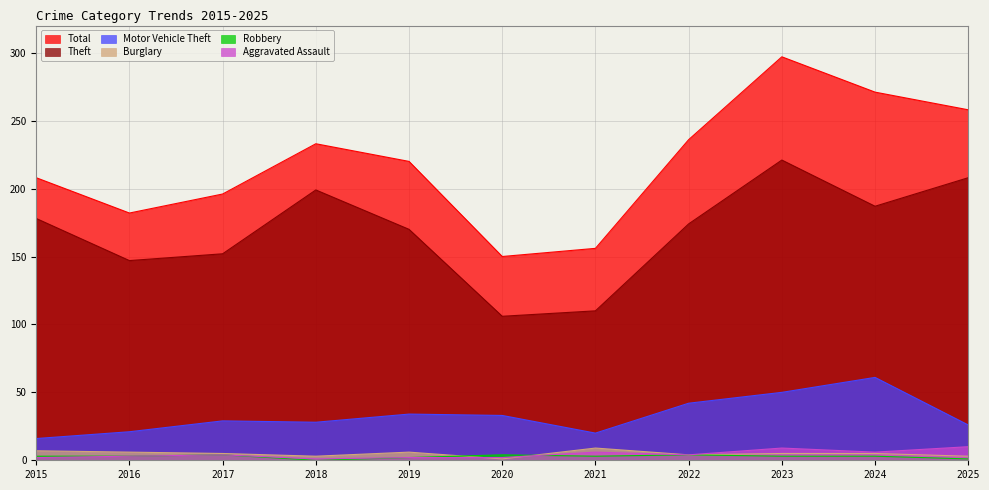

Which series has the widest spread of values?

Total